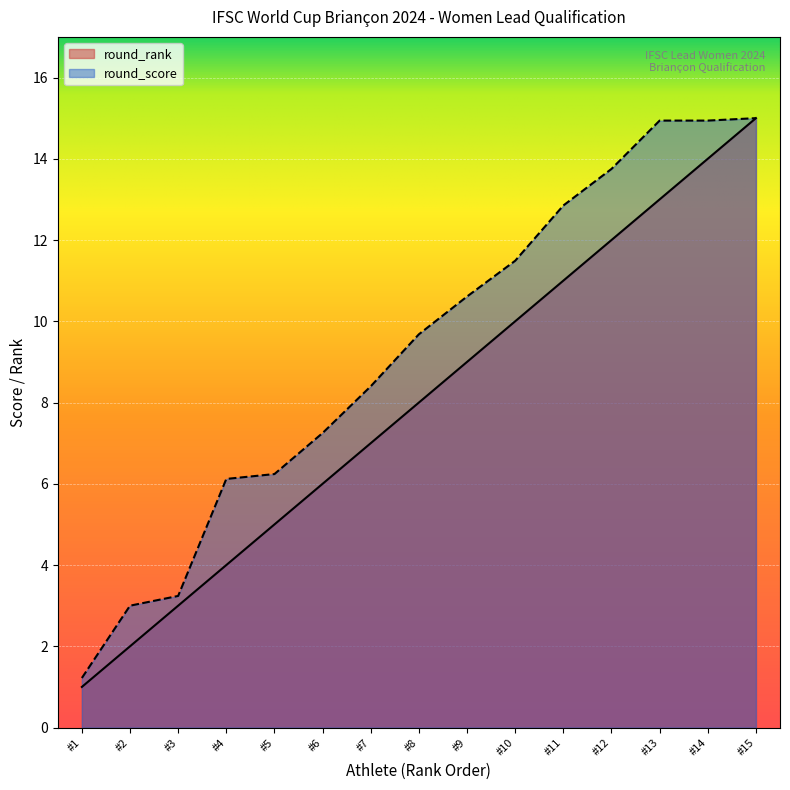

True or false: round_score has a value of 13.8 at #12.

True